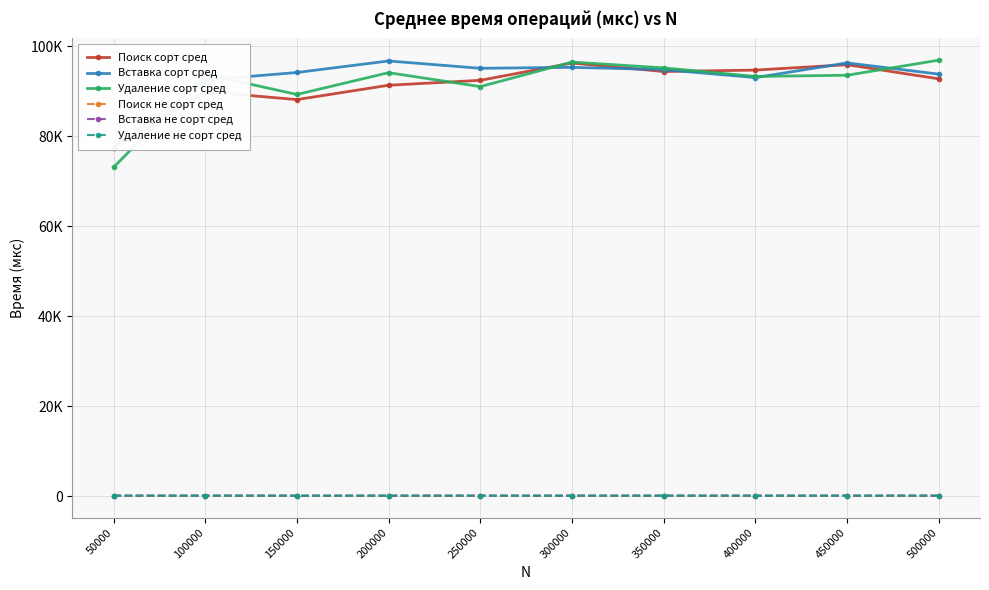

Reading left to right, what are all the values shown in this chart?

Поиск сорт сред: 50000=77465.2	100000=89922.8	150000=88162.5	200000=91350.9	250000=92442.5	300000=96286.3	350000=94395.4	400000=94719.0	450000=95917.9	500000=92773.8
Вставка сорт сред: 50000=77491.9	100000=92497.4	150000=94184.2	200000=96744.4	250000=95114.3	300000=95329.1	350000=94819.6	400000=93051.4	450000=96313.3	500000=93820.4
Удаление сорт сред: 50000=73098.2	100000=93795.7	150000=89300.2	200000=94144.9	250000=91042.3	300000=96502.6	350000=95207.2	400000=93302.5	450000=93574.8	500000=96918.3
Поиск не сорт сред: 50000=123.9	100000=130.5	150000=122.0	200000=124.0	250000=124.3	300000=123.2	350000=125.8	400000=122.8	450000=123.2	500000=122.9
Вставка не сорт сред: 50000=154.4	100000=159.1	150000=149.0	200000=153.8	250000=150.7	300000=149.7	350000=153.5	400000=152.1	450000=153.3	500000=152.4
Удаление не сорт сред: 50000=151.2	100000=157.1	150000=151.3	200000=156.4	250000=154.1	300000=154.4	350000=157.7	400000=154.0	450000=152.3	500000=161.8